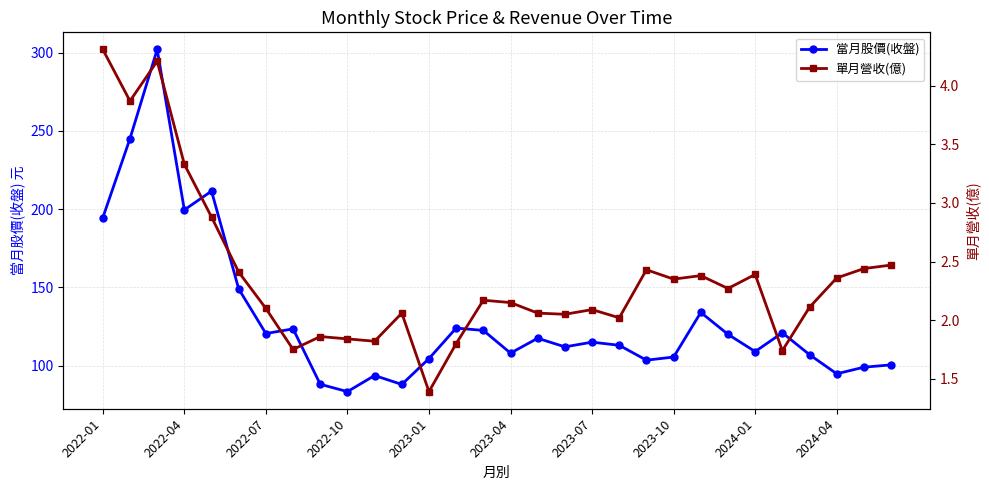

Which series has the largest total across all categories?

當月股價(收盤)